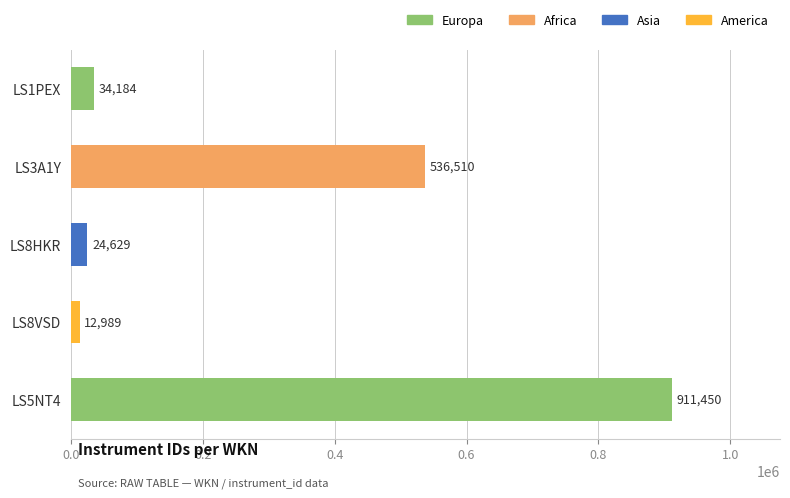

List the labels in order of value, largest first.

LS5NT4, LS3A1Y, LS1PEX, LS8HKR, LS8VSD